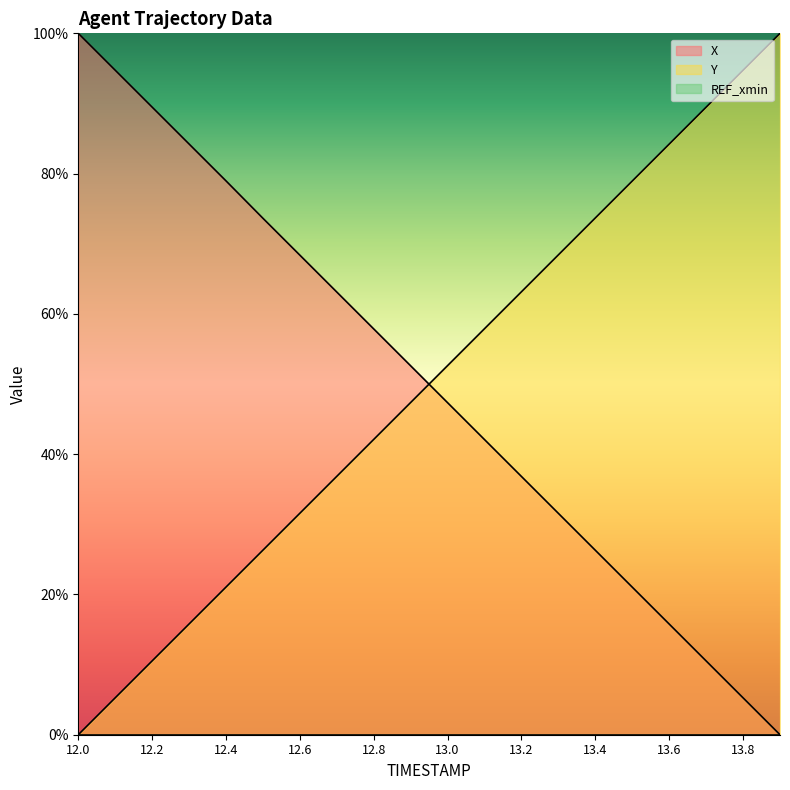

Which label corresponds to the largest value in the chart?

12.0